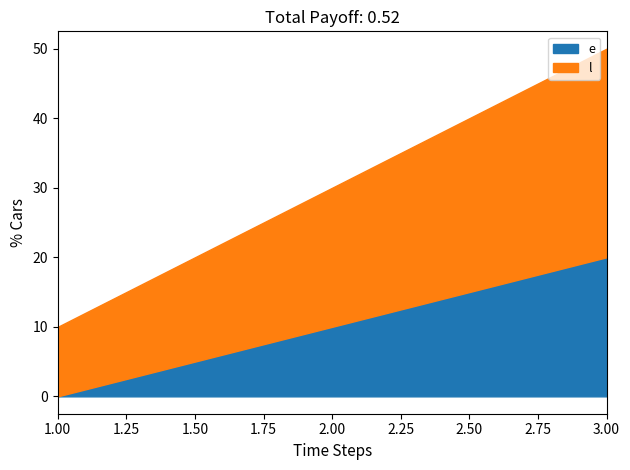

Reading right to left, list all the values displayed in this chart.

e: 3=20	2=10	1=0
l: 3=30	2=20	1=10